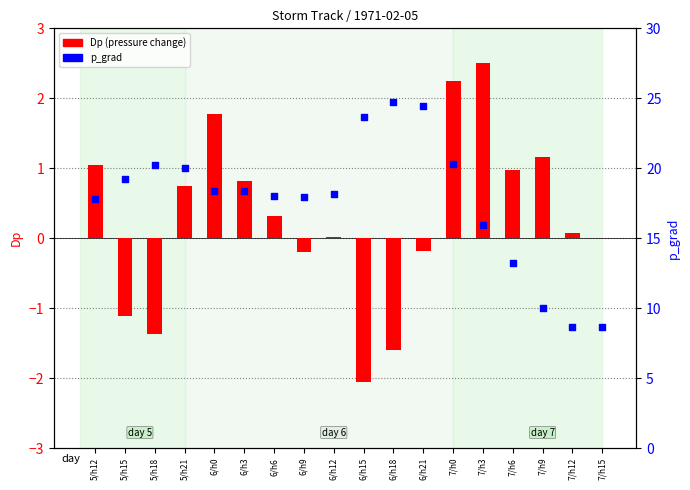

What is the total value across all series at 7/h15?

8.6